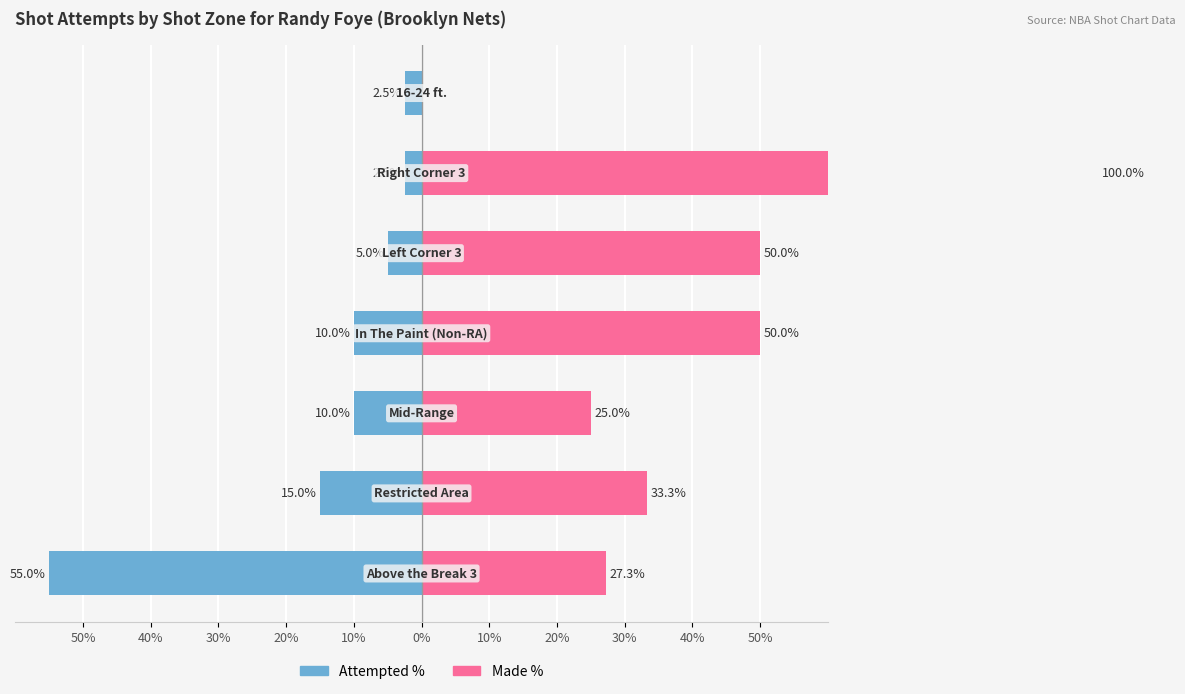

The value of Attempted % at 50% is -90.6. True or false?

False